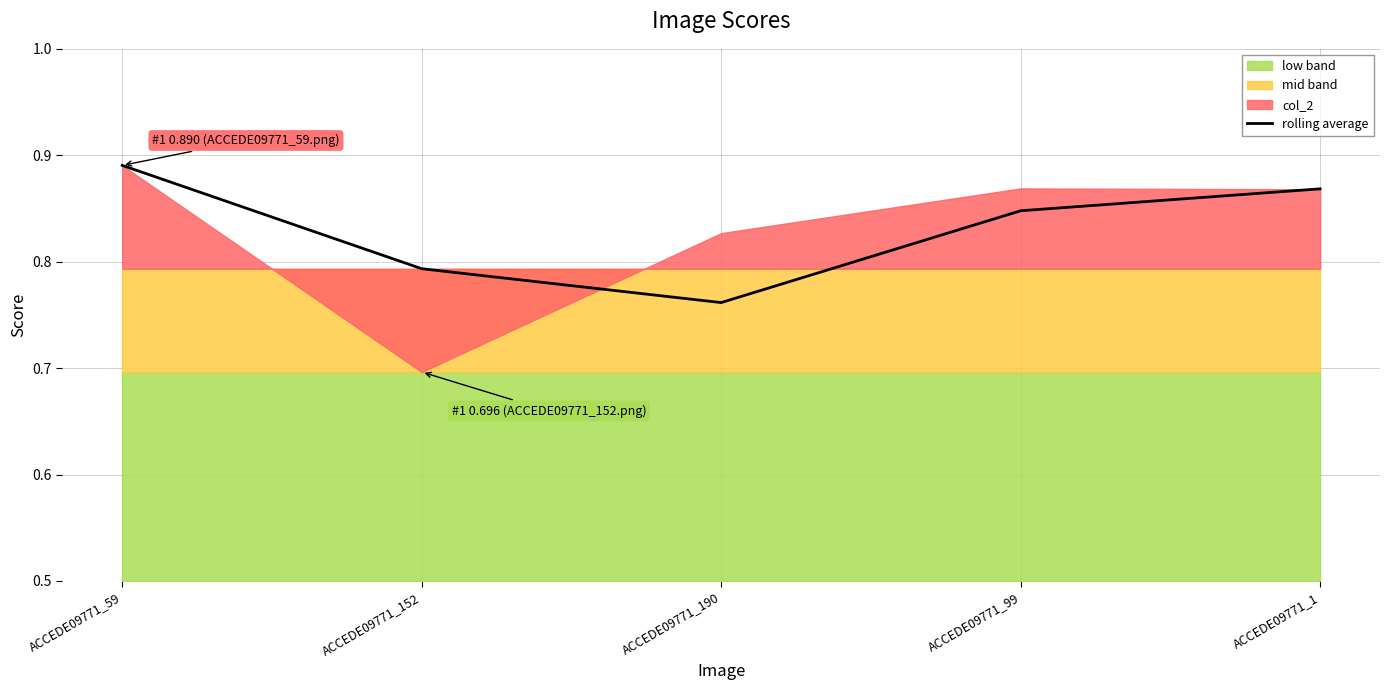

Does the chart display data point markers on the line(s)?

No